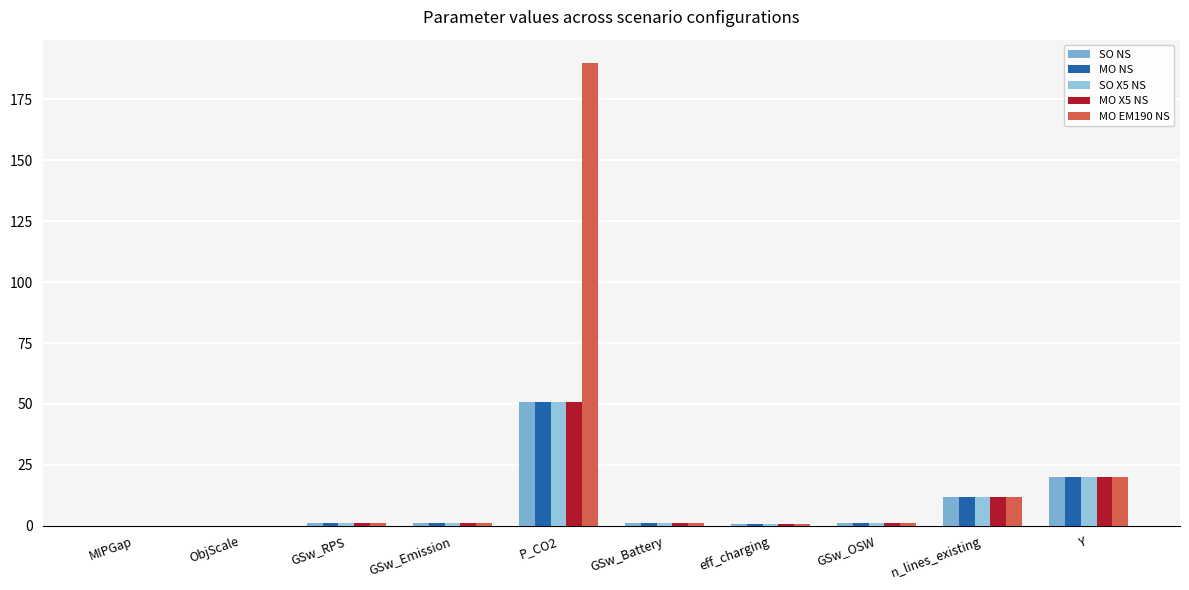

What are all the series names shown in the legend?

SO NS, MO NS, SO X5 NS, MO X5 NS, MO EM190 NS